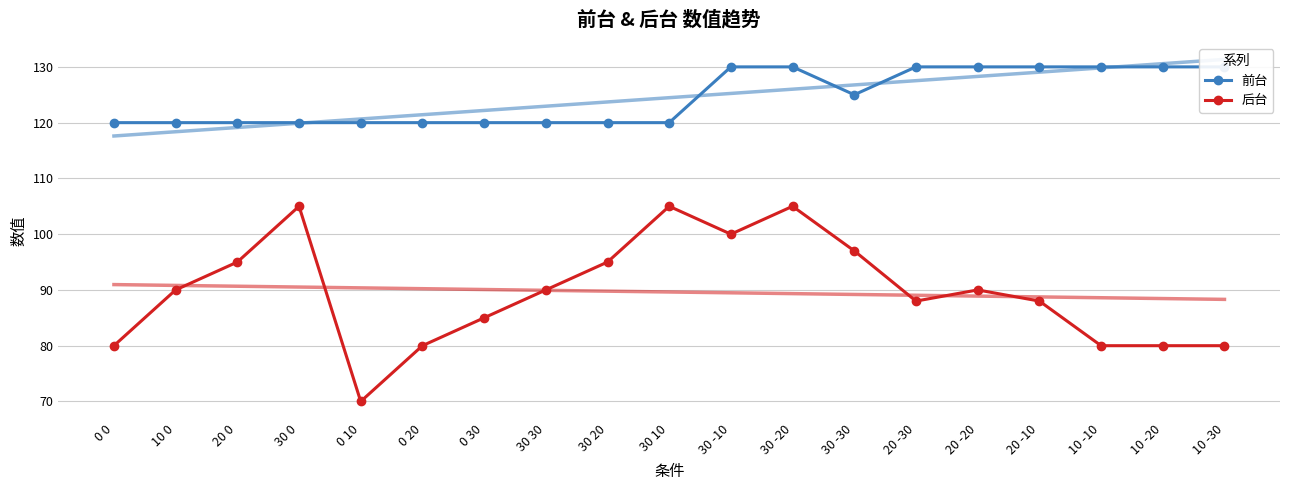

How many data points in 前台 are above 120?

9